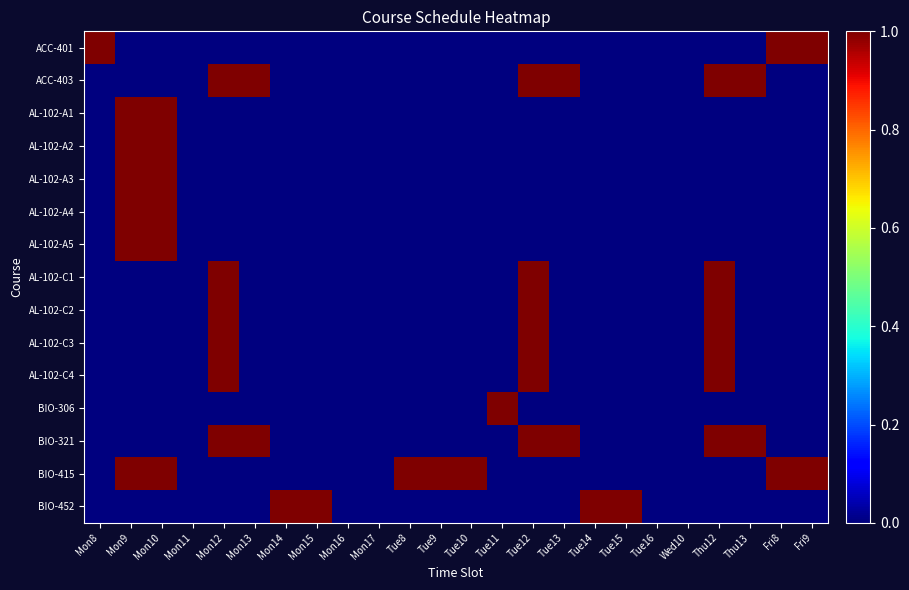

Which series has the largest total across all categories?

BIO-415